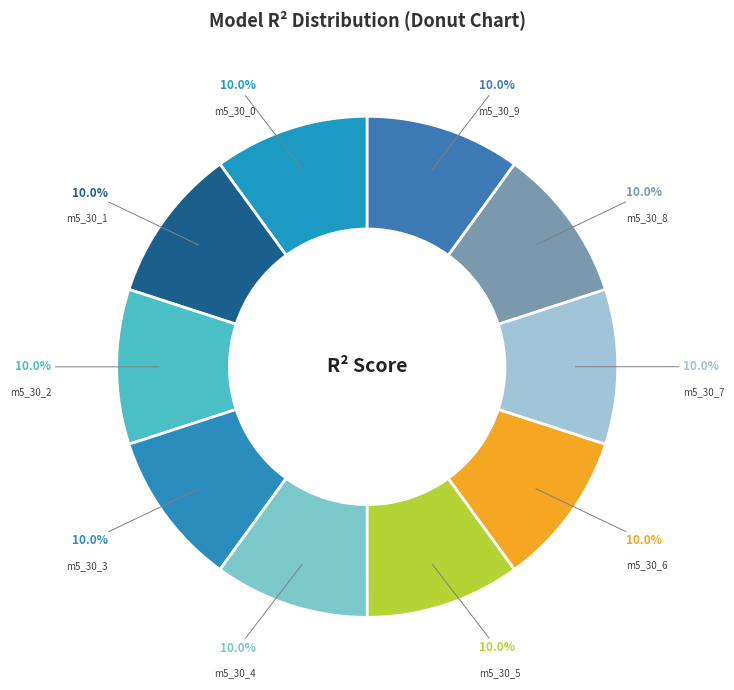

How many segments does this pie chart have?

10